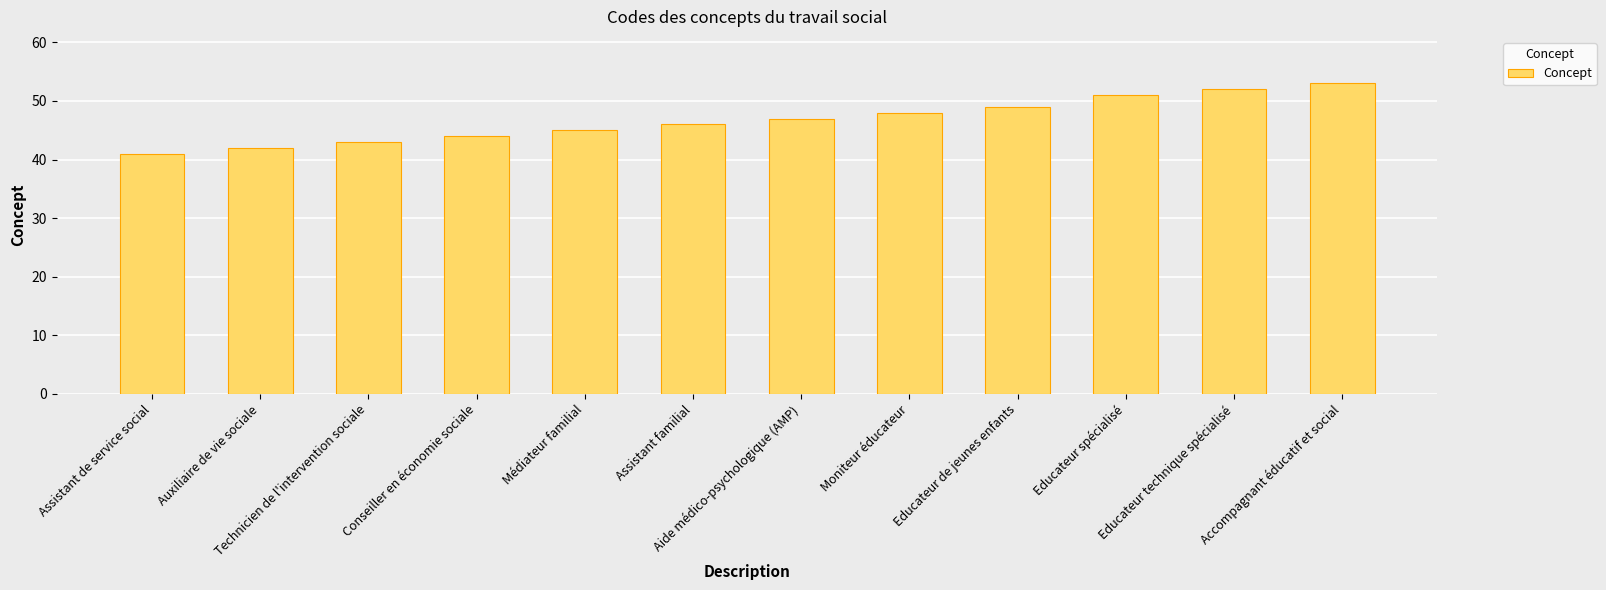

How many bars are there in total?

12